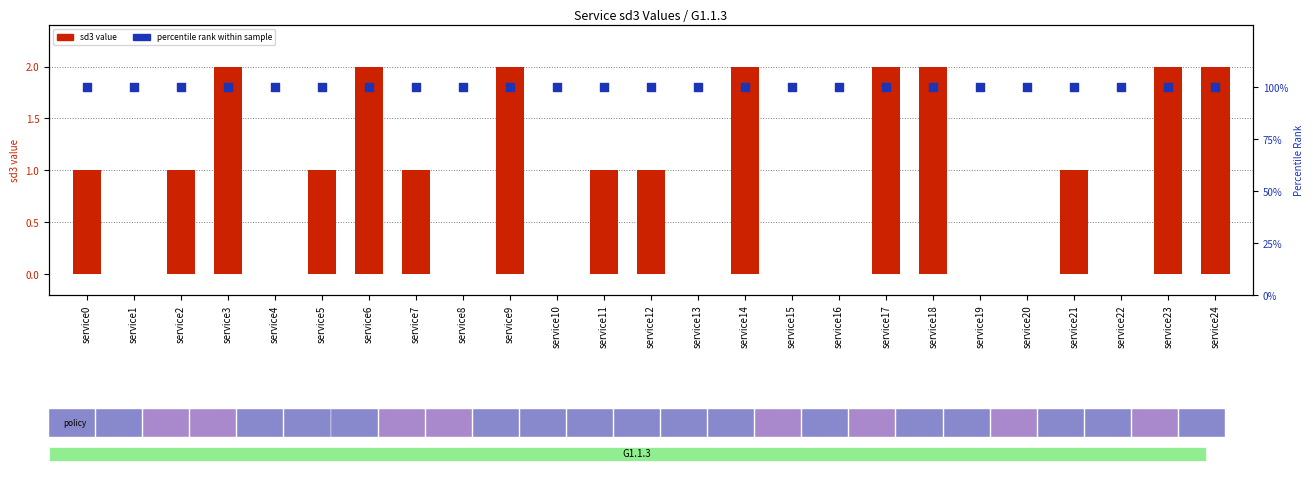

Which series reaches the minimum Y coordinate?

sd3 value